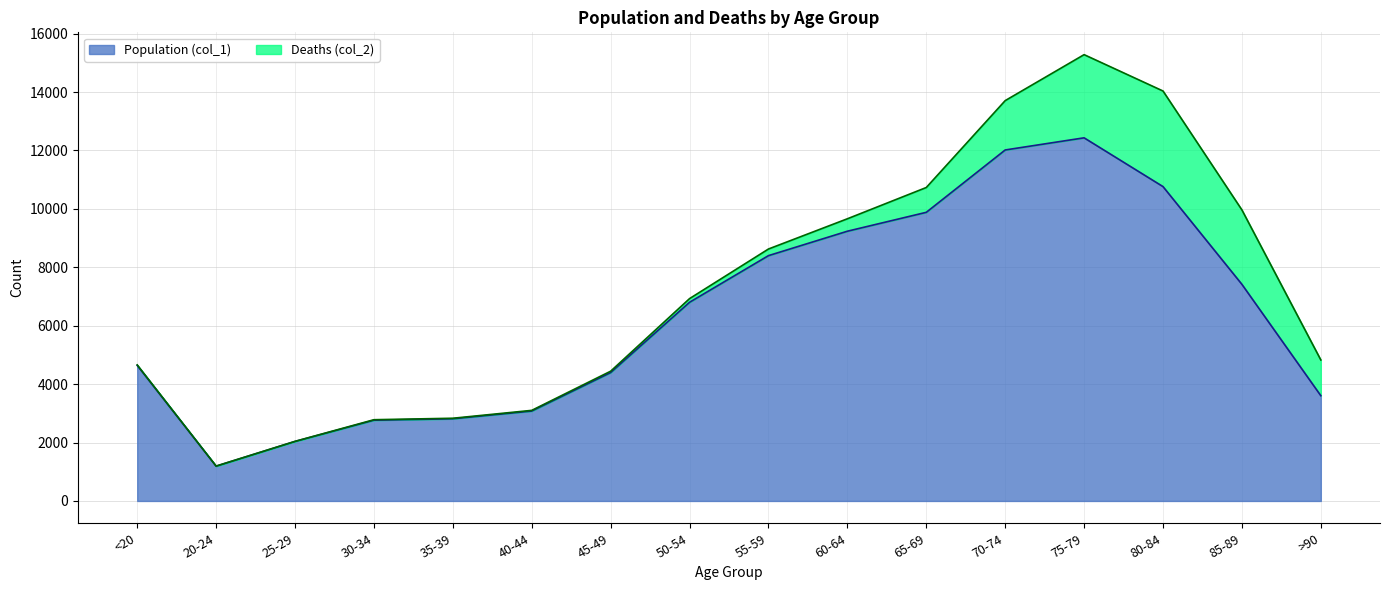

What position from the left is 45-49?

7